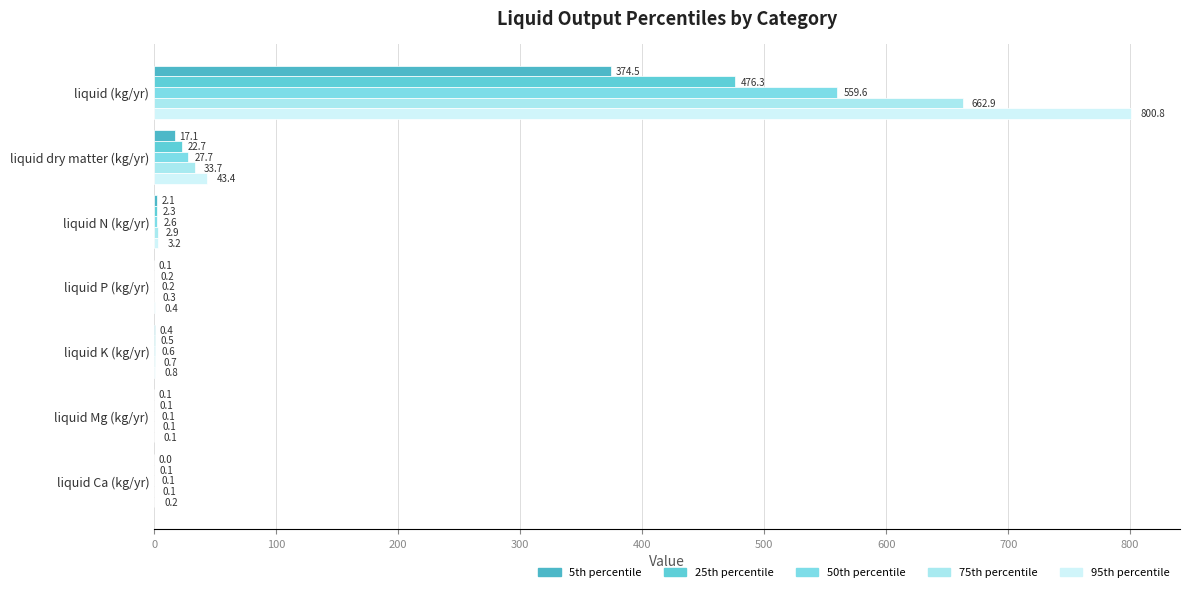

What is the difference between the maximum and minimum values in the 75th percentile series?

662.8